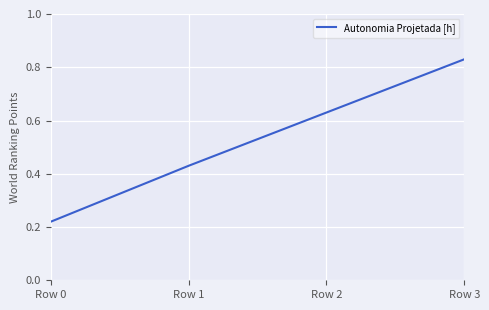

Between Row 2 and Row 0, which is larger?

Row 2